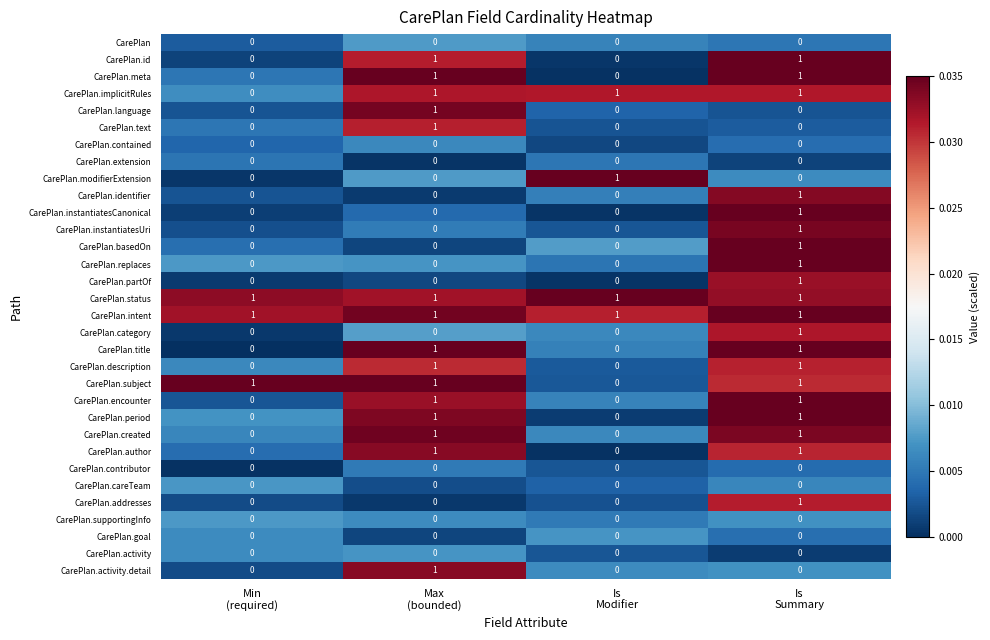

At how many categories does at least one series exceed 0?

4